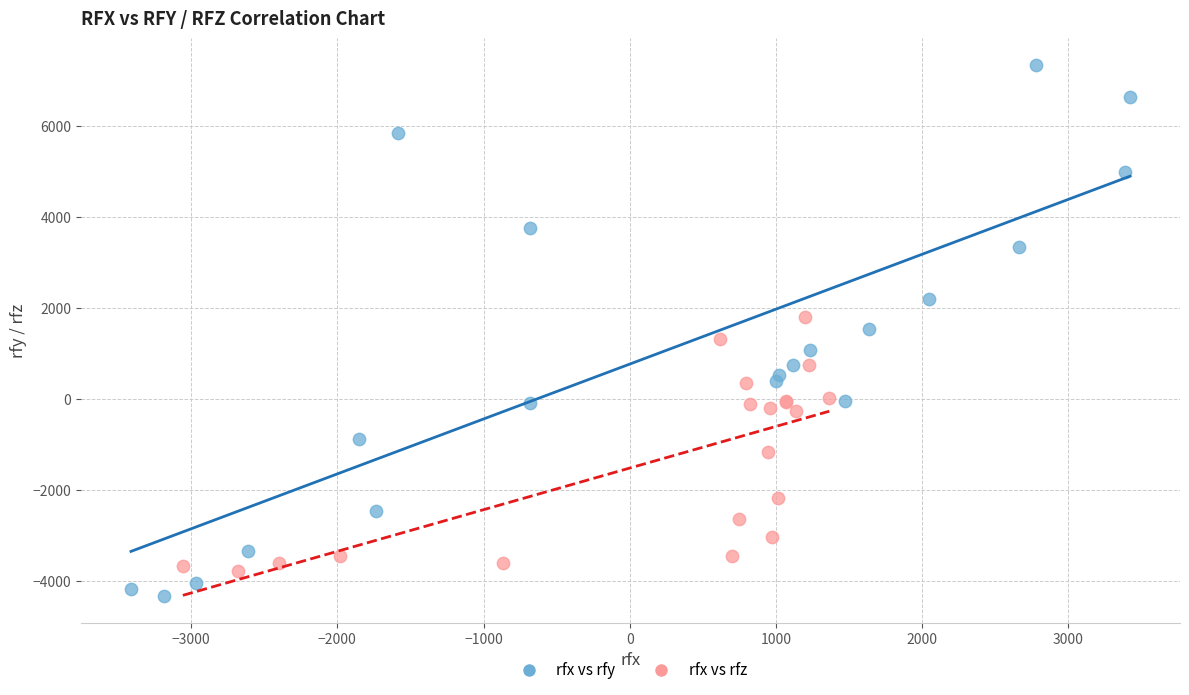

Which series contains the lowest Y value?

rfx vs rfy